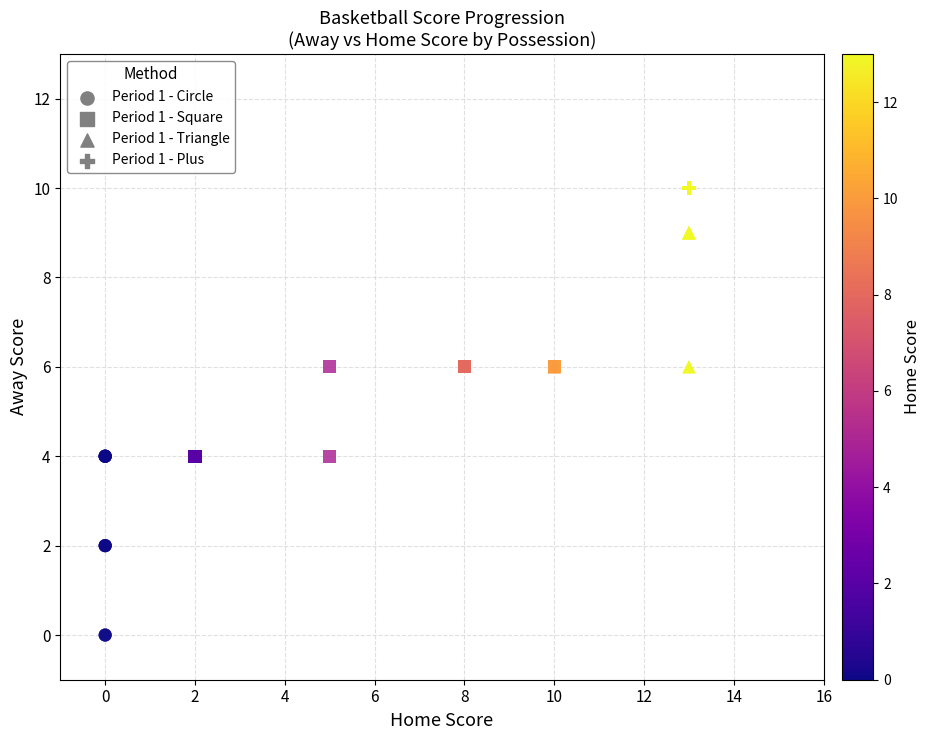

Which series reaches the maximum Y coordinate?

Period 1 - Plus